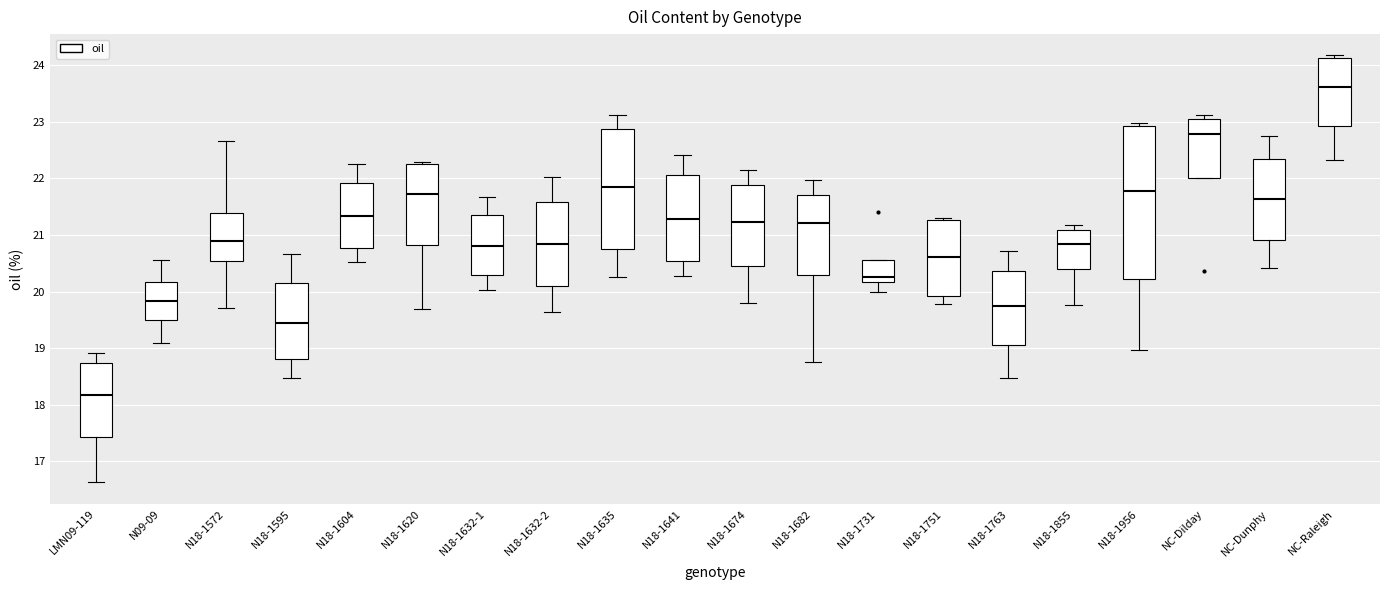

Reading left to right, transcribe this box plot: for each box, give where its median line is, the range the box spans, and where its two whiskers end, as read against the y-axis. The values are not printed on the chart, so give them approximately, as read against the axis.

LMN09-119: median 18.2, box 17.4 to 18.7, whiskers 16.6 to 18.9
N09-09: median 19.8, box 19.5 to 20.2, whiskers 19.1 to 20.6
N18-1572: median 20.9, box 20.5 to 21.4, whiskers 19.7 to 22.7
N18-1595: median 19.4, box 18.8 to 20.2, whiskers 18.5 to 20.7
N18-1604: median 21.3, box 20.8 to 21.9, whiskers 20.5 to 22.3
N18-1620: median 21.7, box 20.8 to 22.2, whiskers 19.7 to 22.3
N18-1632-1: median 20.8, box 20.3 to 21.3, whiskers 20.0 to 21.7
N18-1632-2: median 20.8, box 20.1 to 21.6, whiskers 19.6 to 22.0
N18-1635: median 21.9, box 20.7 to 22.9, whiskers 20.3 to 23.1
N18-1641: median 21.3, box 20.5 to 22.1, whiskers 20.3 to 22.4
N18-1674: median 21.2, box 20.4 to 21.9, whiskers 19.8 to 22.2
N18-1682: median 21.2, box 20.3 to 21.7, whiskers 18.8 to 22.0
N18-1731: median 20.3, box 20.2 to 20.6, whiskers 20.0 to 20.6
N18-1751: median 20.6, box 19.9 to 21.3, whiskers 19.8 to 21.3 (just above the box's upper edge)
N18-1763: median 19.7, box 19.1 to 20.4, whiskers 18.5 to 20.7
N18-1855: median 20.8, box 20.4 to 21.1, whiskers 19.8 to 21.2
N18-1956: median 21.8, box 20.2 to 22.9, whiskers 19.0 to 23.0
NC-Dilday: median 22.8, box 22.0 to 23.1, whiskers 22.0 to 23.1 (just above the box's upper edge)
NC-Dunphy: median 21.6, box 20.9 to 22.3, whiskers 20.4 to 22.8
NC-Raleigh: median 23.6, box 22.9 to 24.1, whiskers 22.3 to 24.2